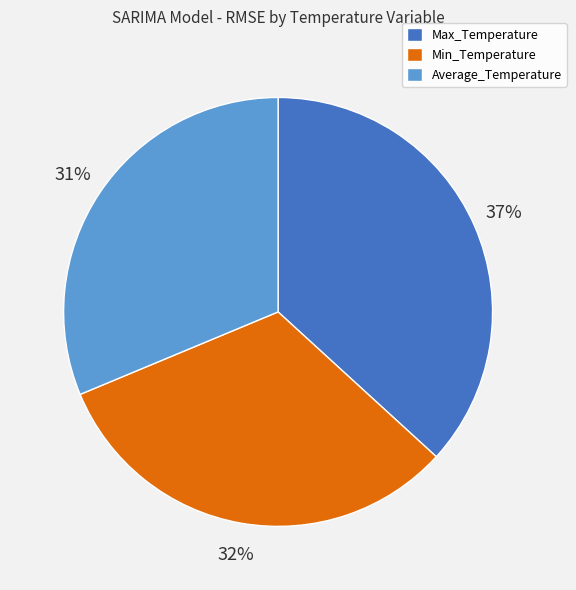

Rank the categories by value from lowest to highest.

Average_Temperature, Min_Temperature, Max_Temperature